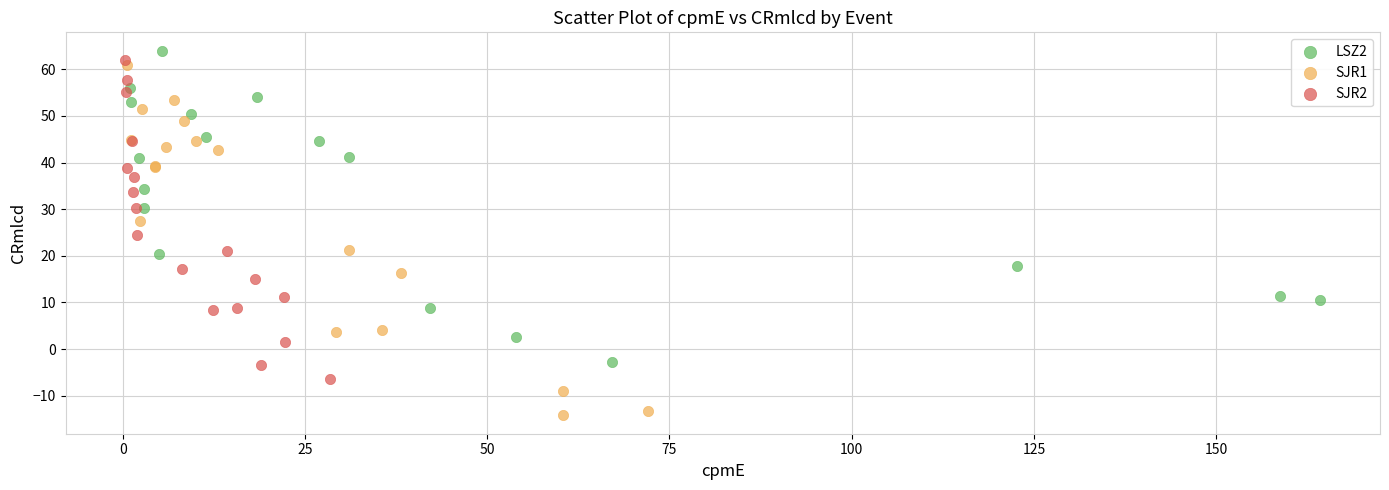

What are all the series names shown in the legend?

LSZ2, SJR1, SJR2